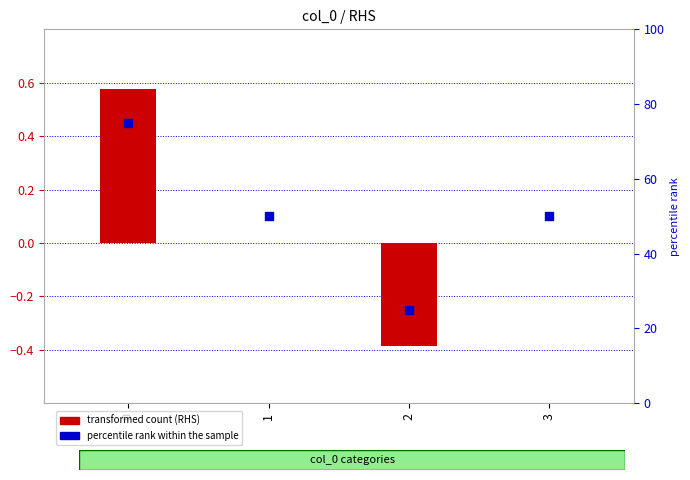

Which series reaches the minimum Y coordinate?

RHS